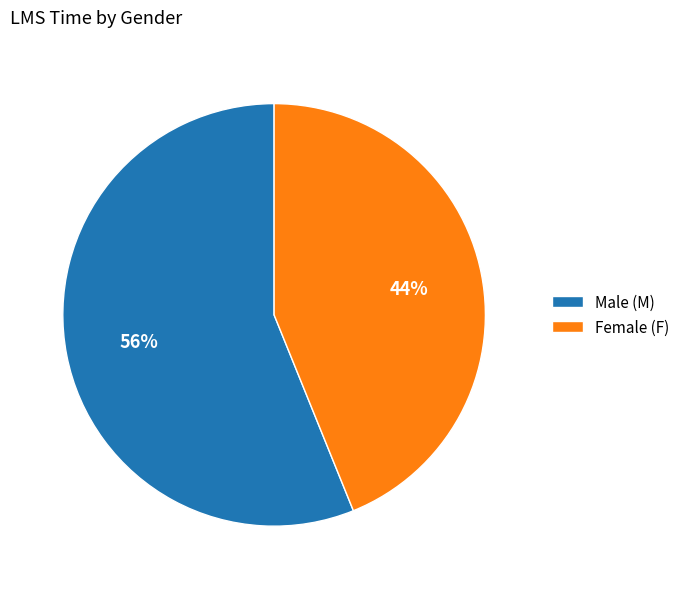

True or false: Female (F) accounts for 44% of the total.

True